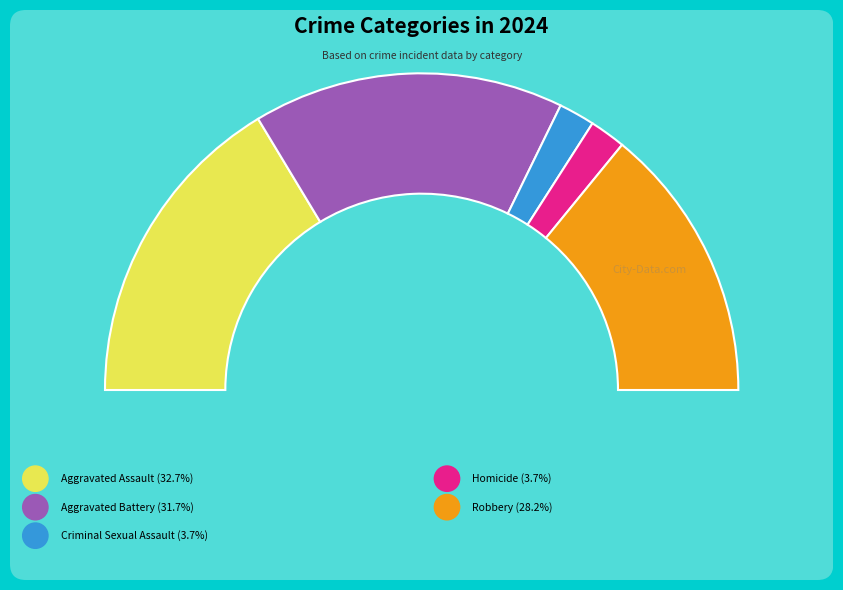

Which category has the biggest portion of the pie?

Aggravated Assault